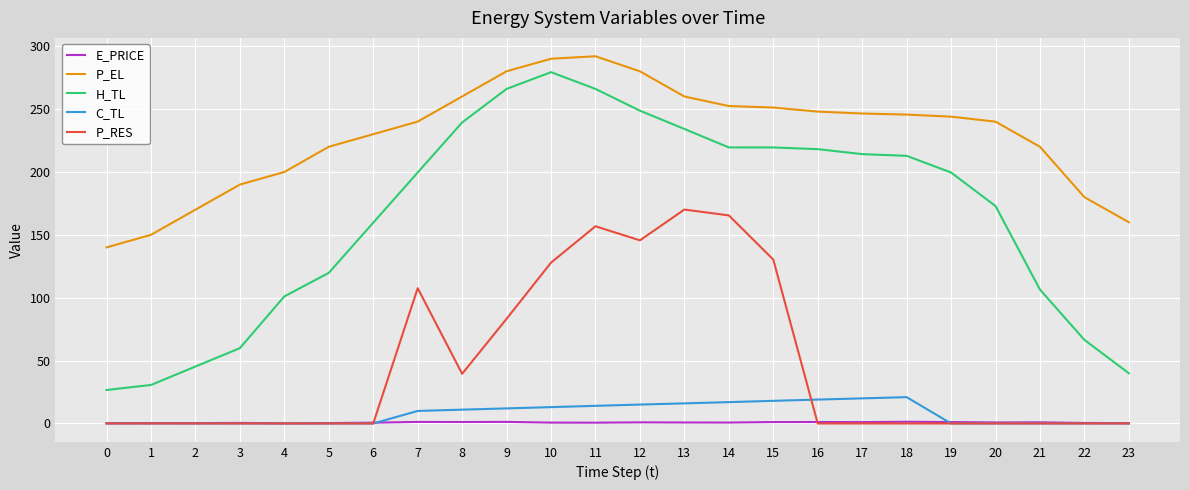

What is the difference between the second highest and second lowest values in the H_TL series?

235.4